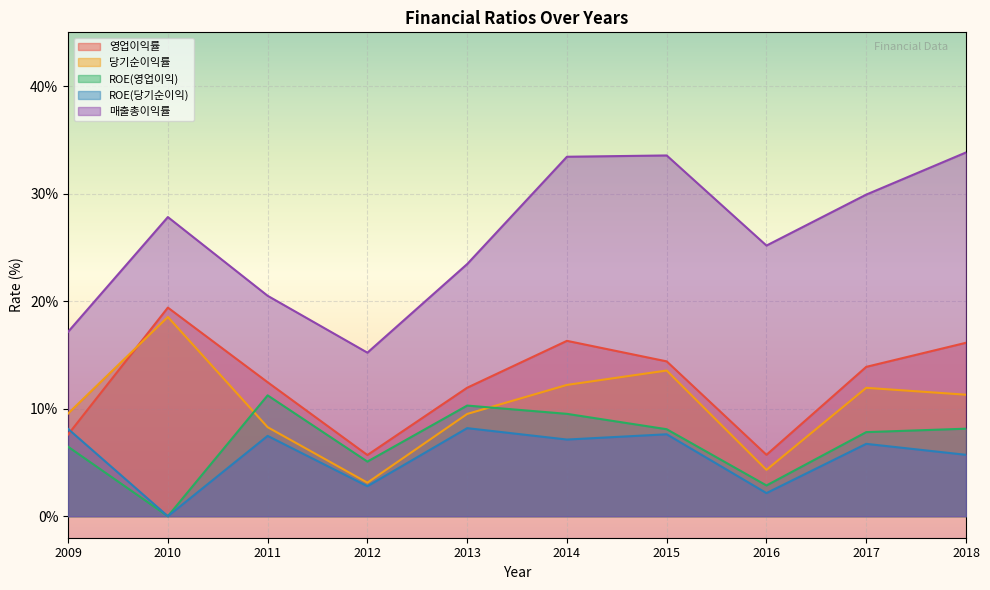

At which label does ROE(당기순이익) first exceed 7?

2009